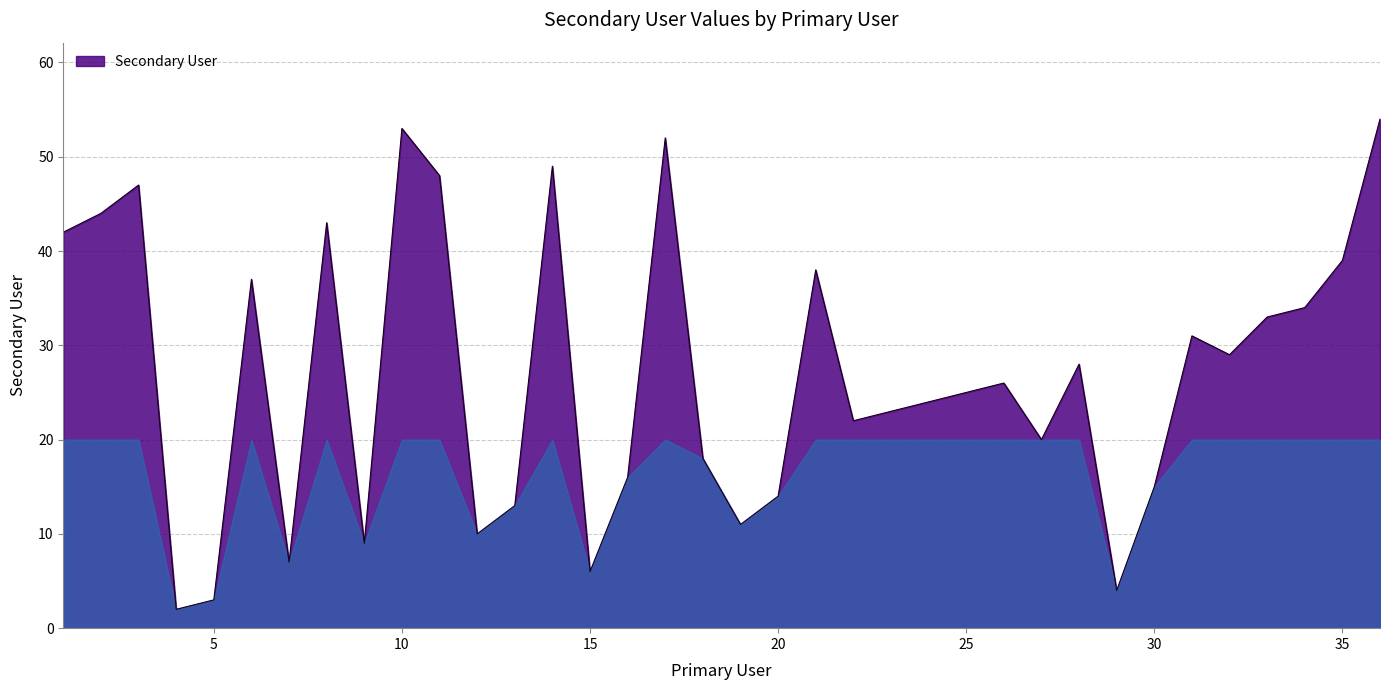

What is the maximum value shown in the chart?

54